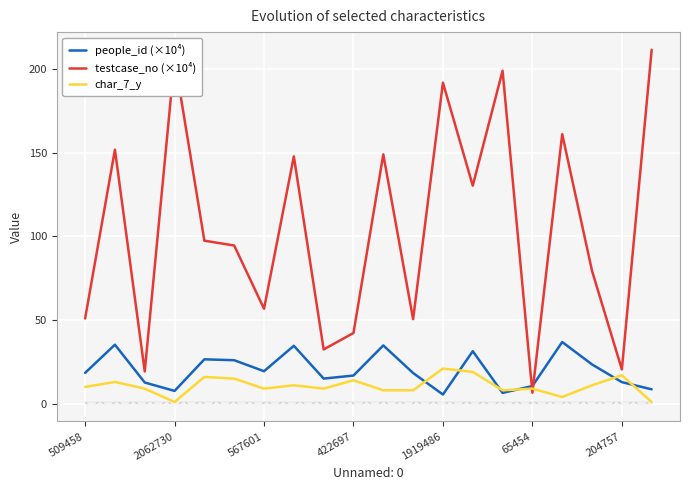

Where is the first local minimum for people_id (×10⁴)?

2062730